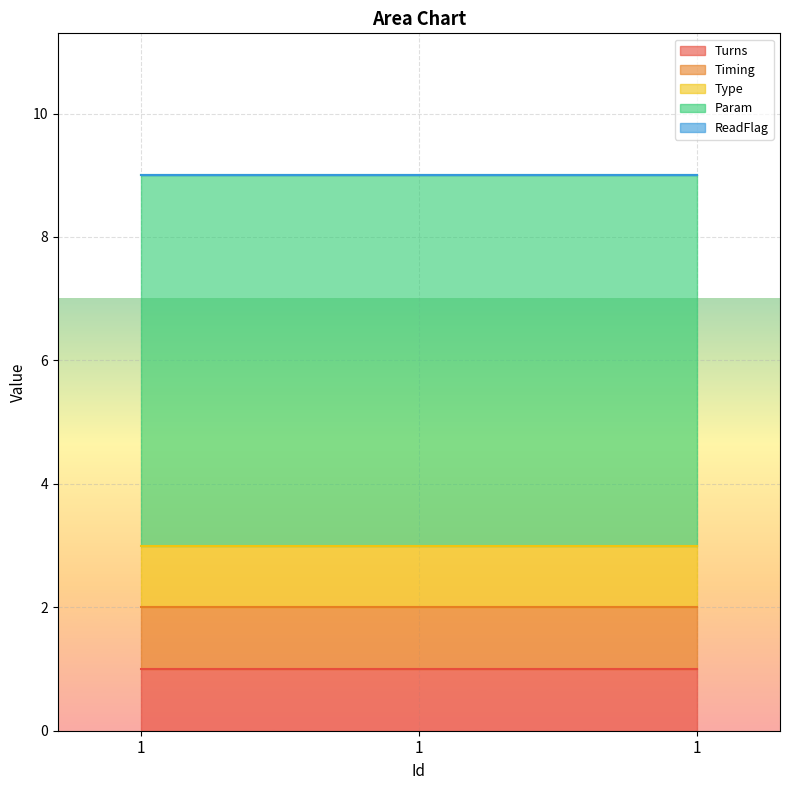

What is the spread (max minus min) of values at 1?

6